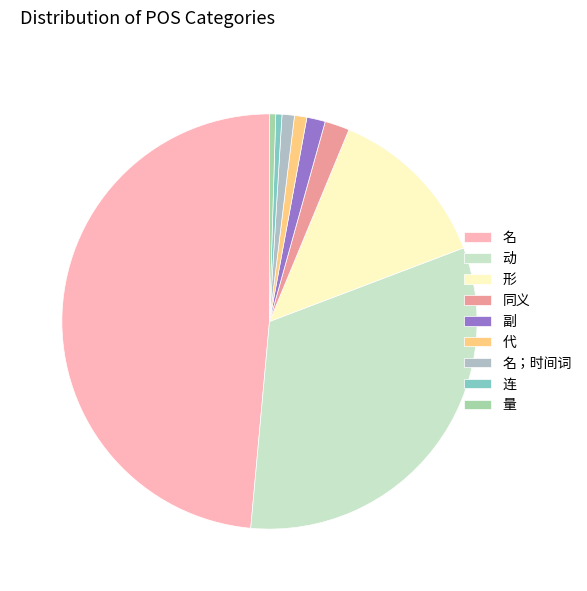

What is the ratio of the value at 副 to the value at 同义?

0.8